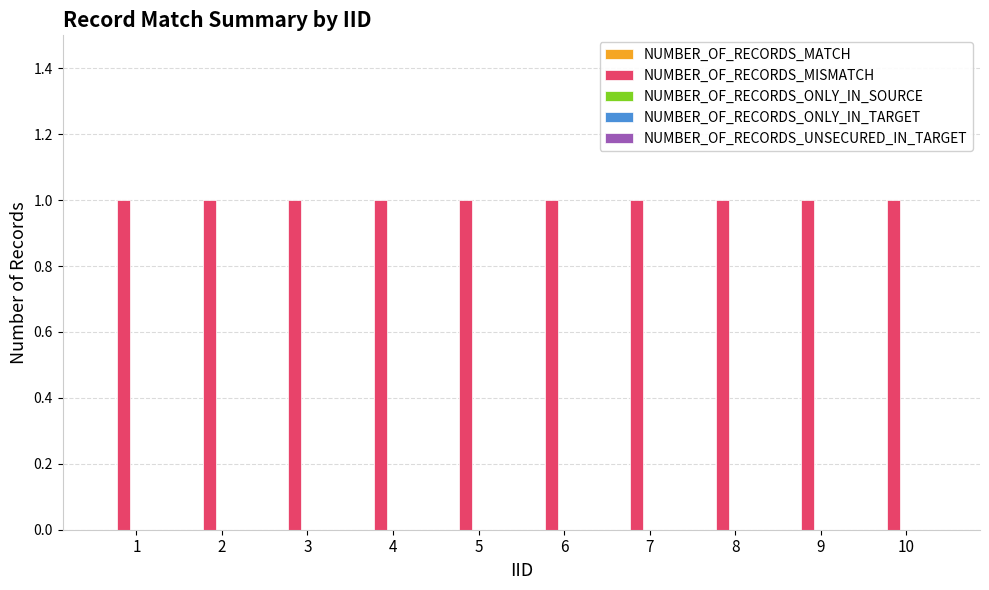

True or false: NUMBER_OF_RECORDS_MATCH has a value of 0 at 1.

True